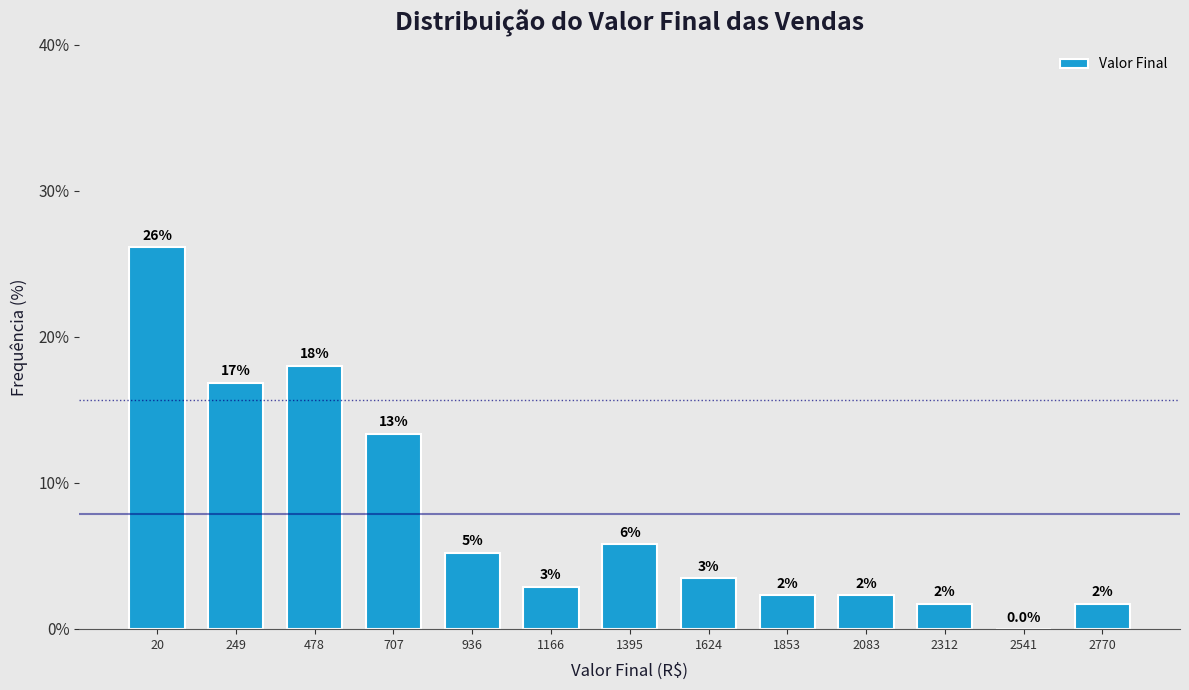

Are the bars horizontal?

No